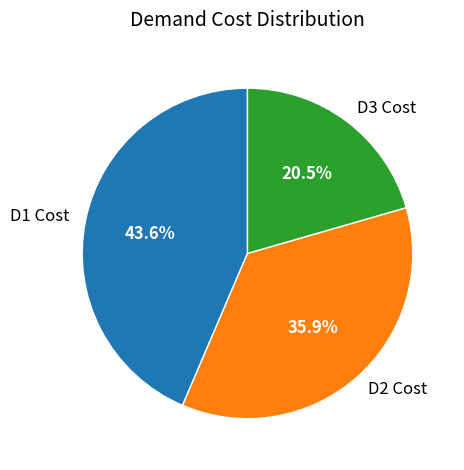

Is there any slice that represents more than half of the pie?

No